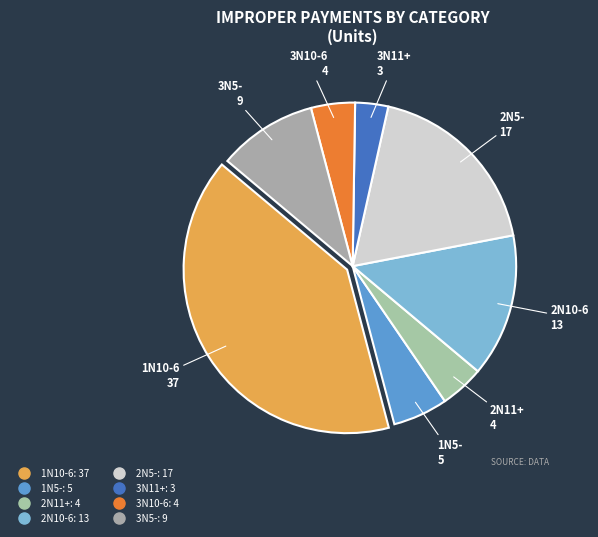

What is the largest slice in the pie chart?

1N10-6